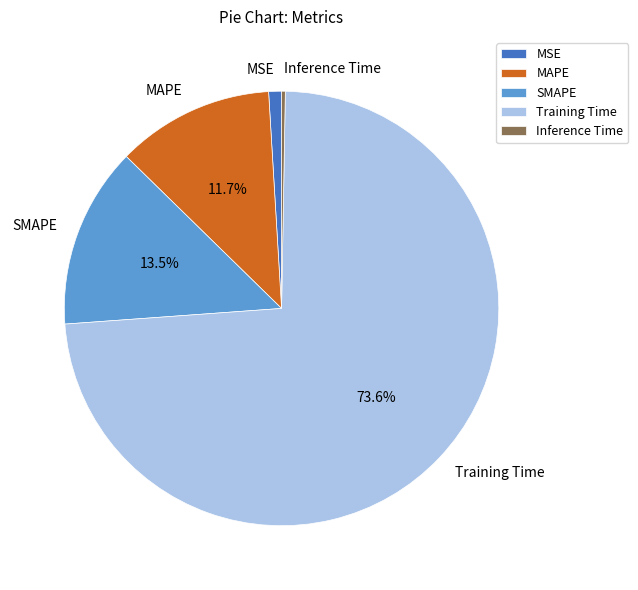

Which category accounts for the majority?

Training Time